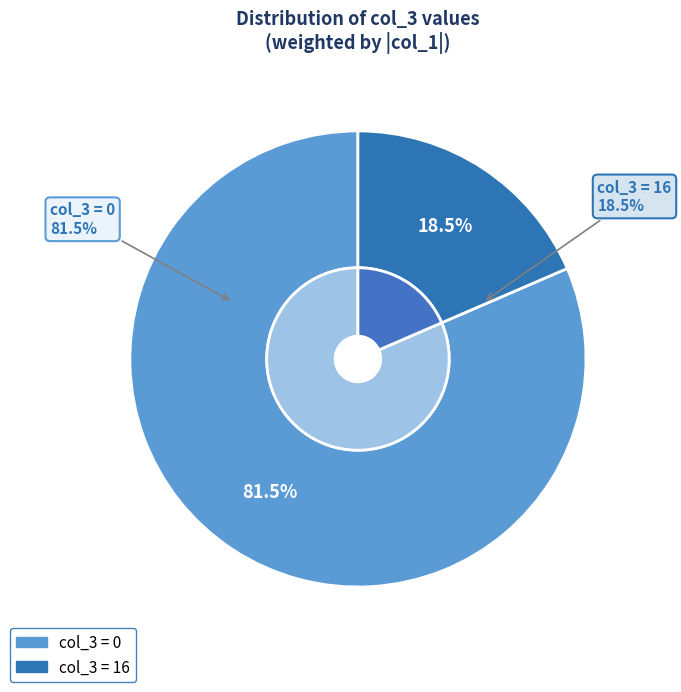

What is the change in value from 0 to 16?

+16